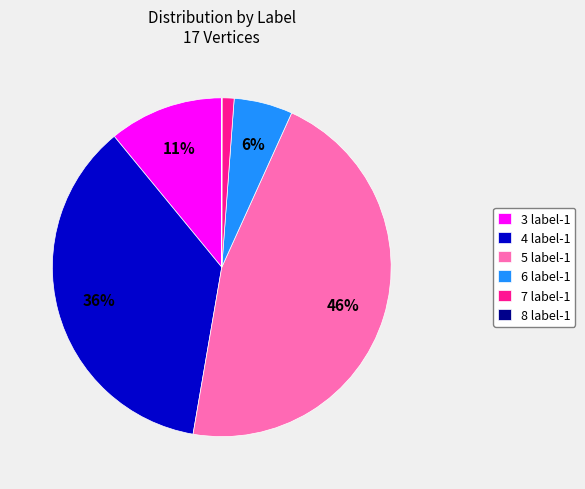

What is the ratio of the value at 6 label-1 to the value at 3 label-1?

0.5